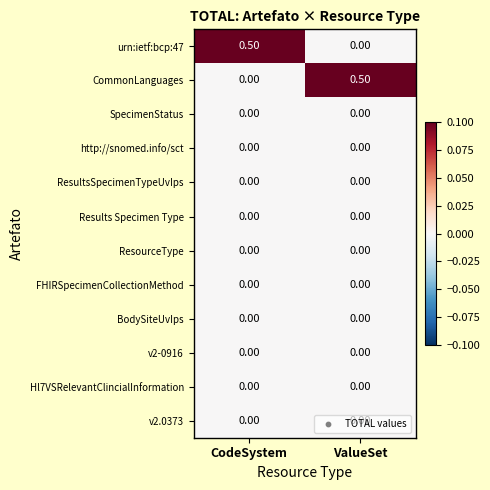

What is the total value across all series at CodeSystem?

0.5